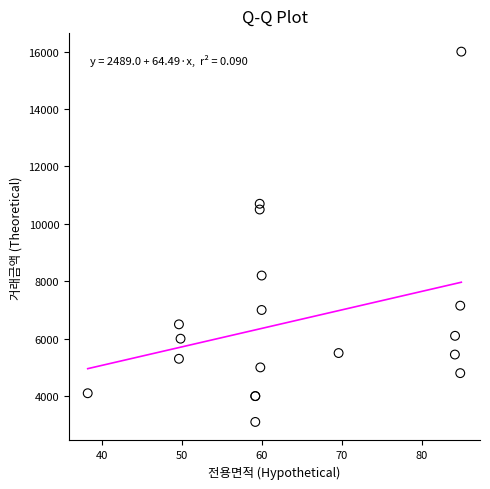

What Y value in the scatter plot is closest to 9550?

10500